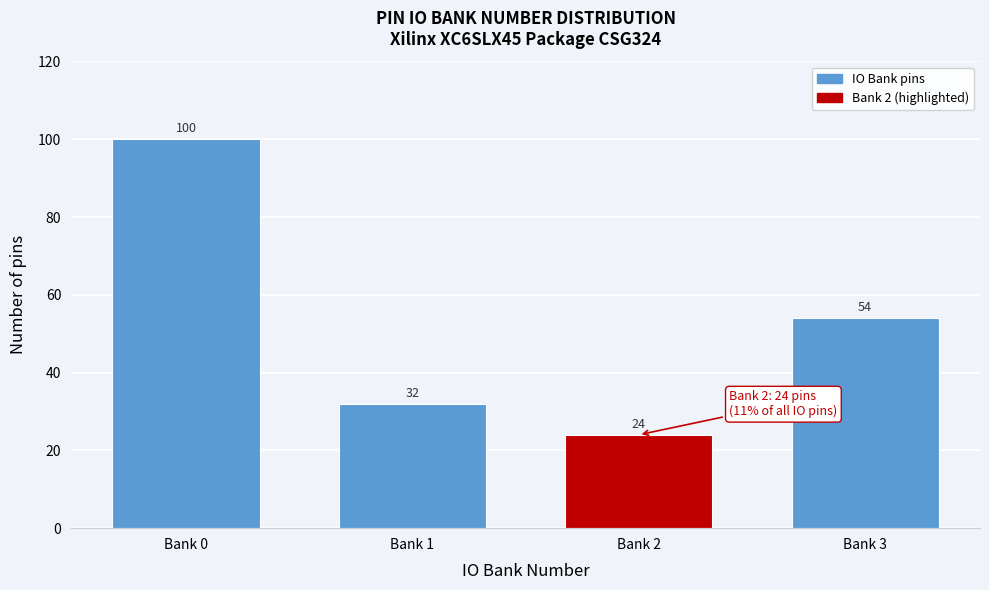

Reading right to left, what are all the values shown in this chart?

54	24	32	100